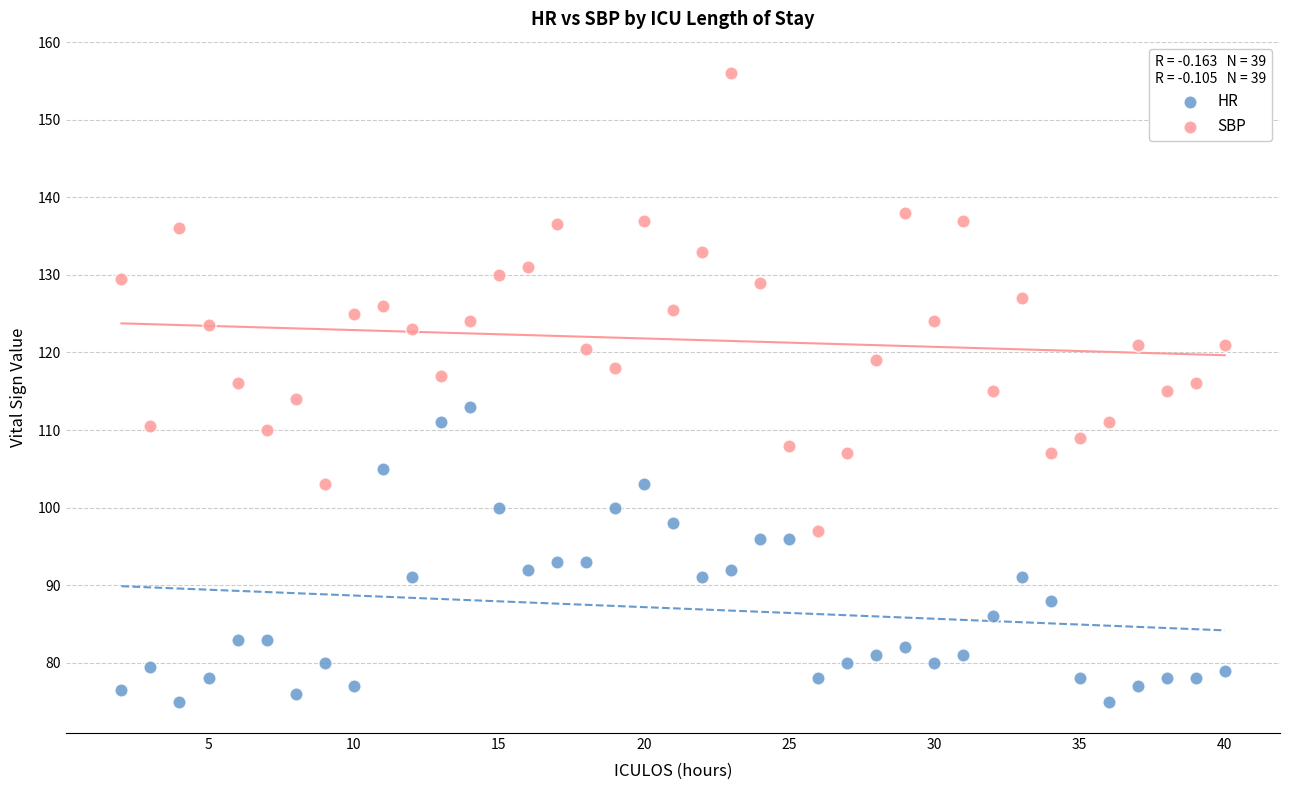

Which series contains the lowest Y value?

HR